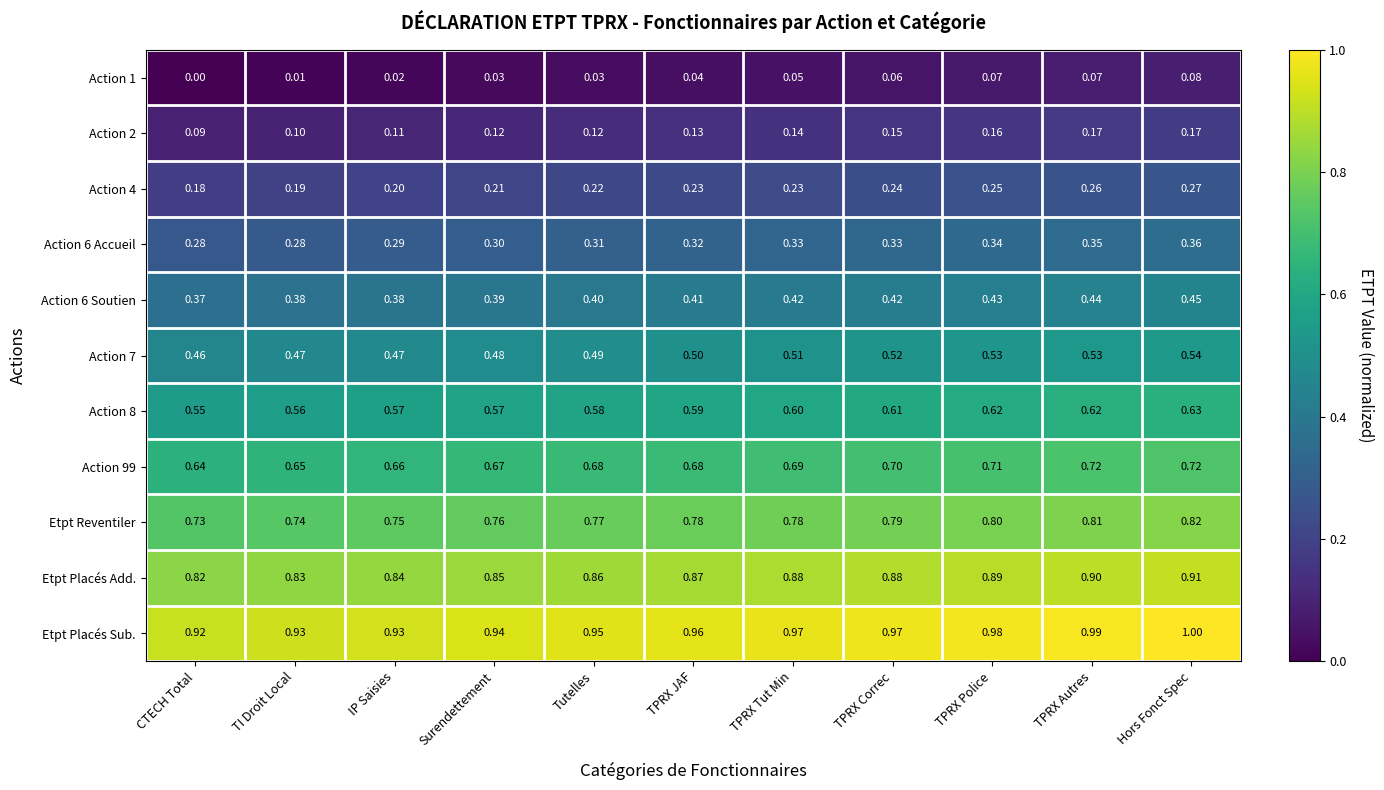

At which category is the sum across all series the highest?

Hors Fonct Spec